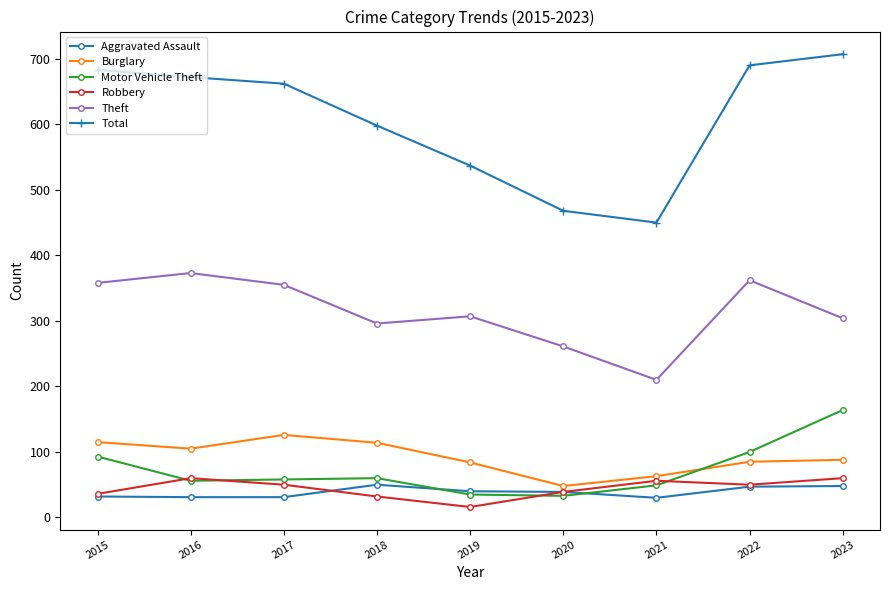

What is the value of the Theft point at the 2nd from the left?

373